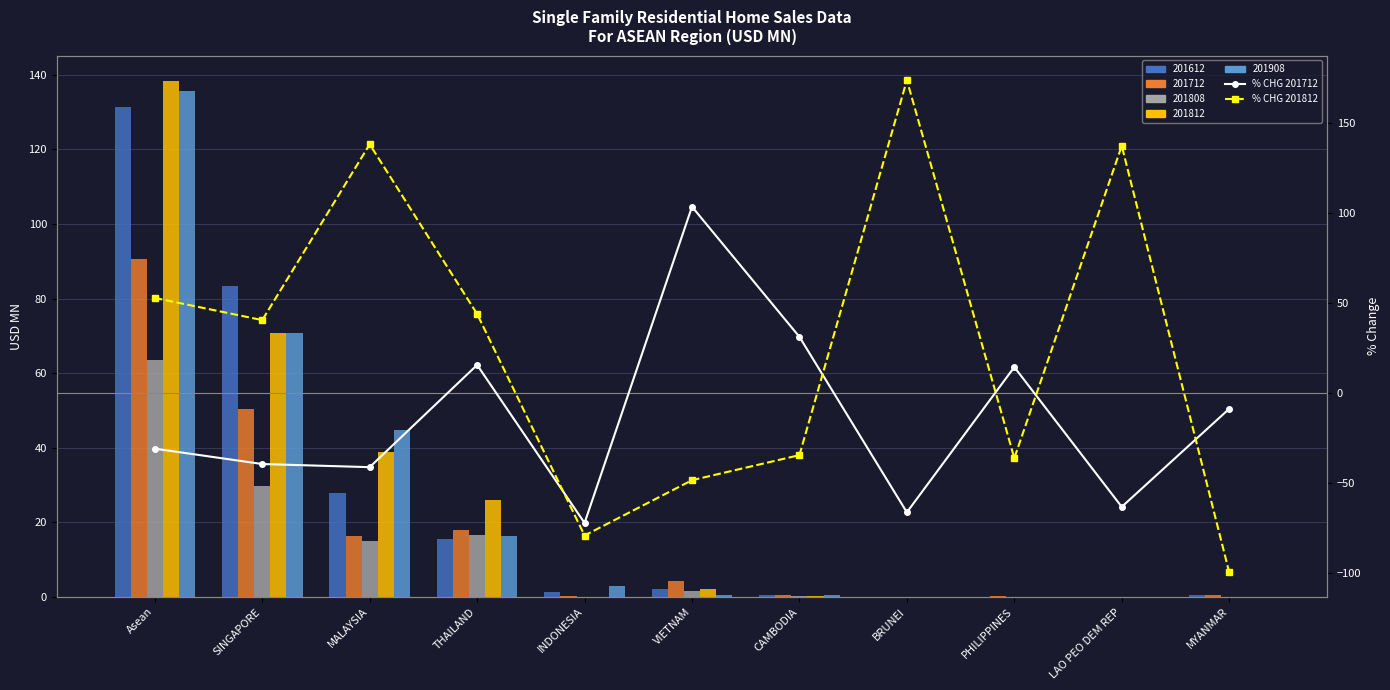

The % CHG 201712 series shows -39.6 at SINGAPORE. True or false?

True